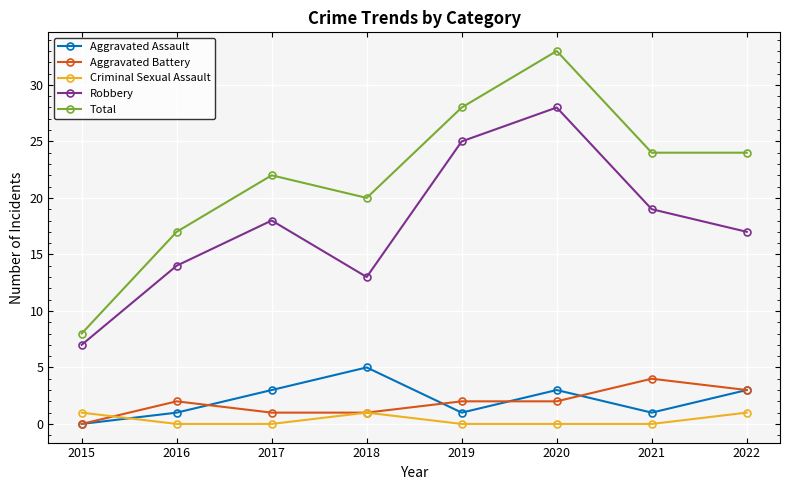

What is the difference between the Robbery values at 2022 and 2019?

8